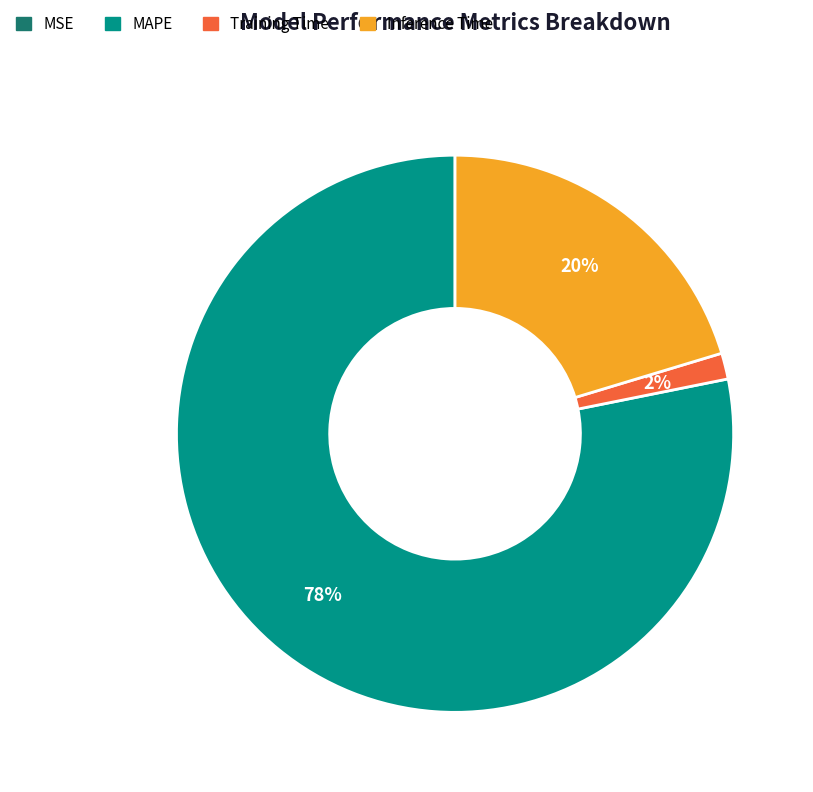

Which slice represents more than half of the pie?

MAPE